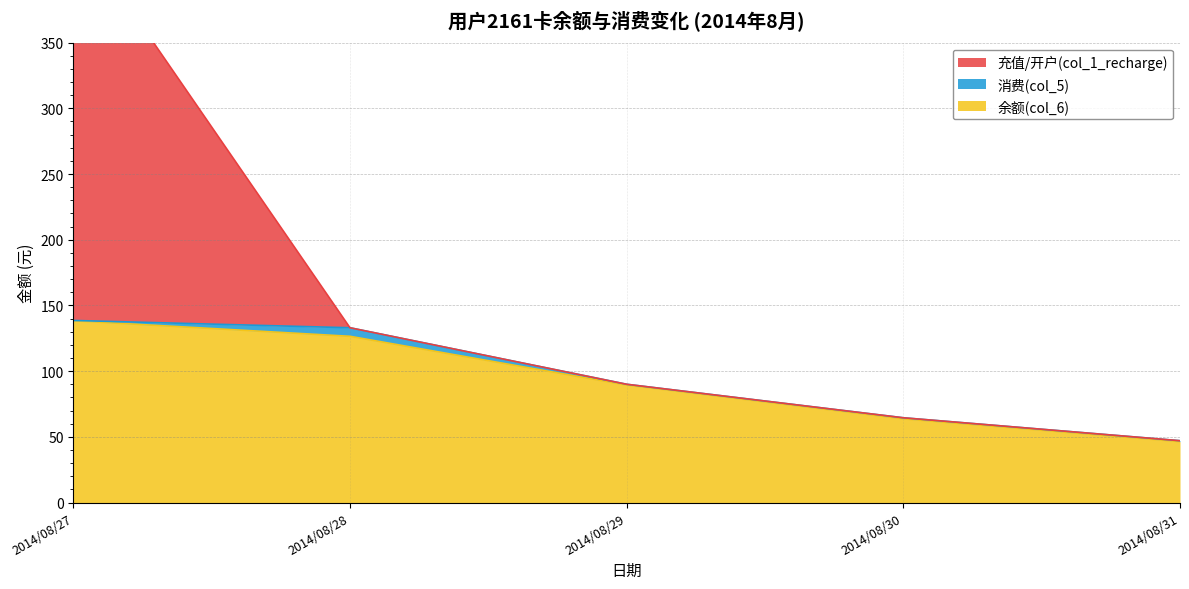

Between 2014/08/29 and 2014/08/30, which series saw the biggest shift?

余额(col_6)